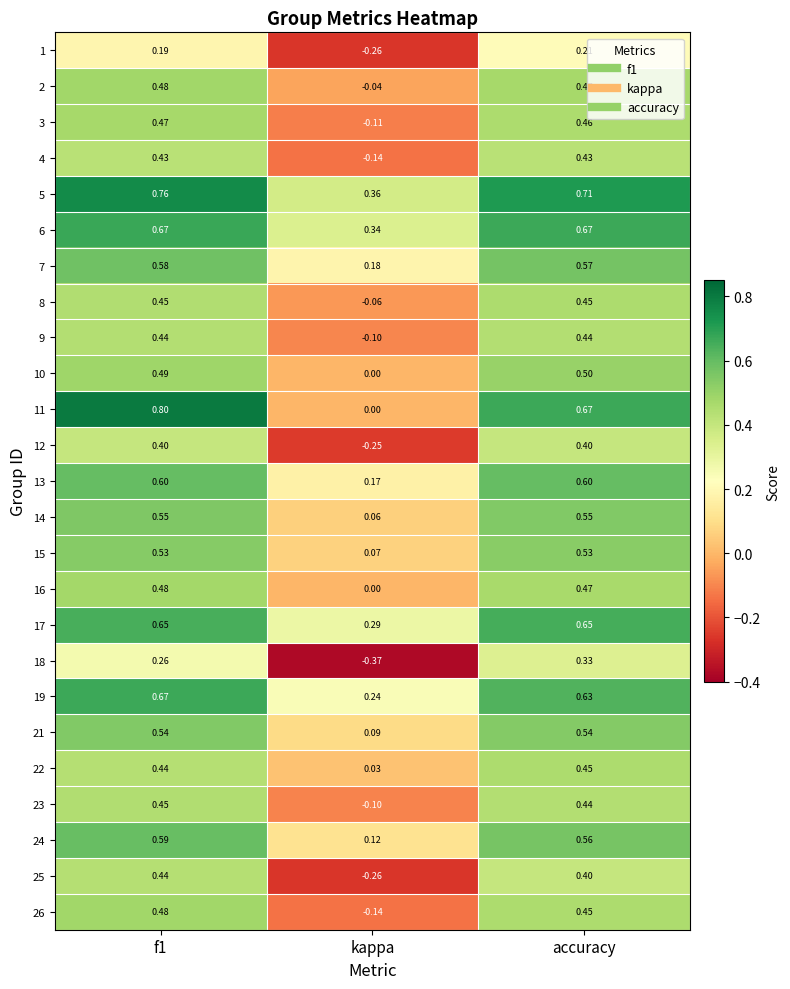

Is the value of 17 at kappa greater than the value of 2 at kappa?

Yes